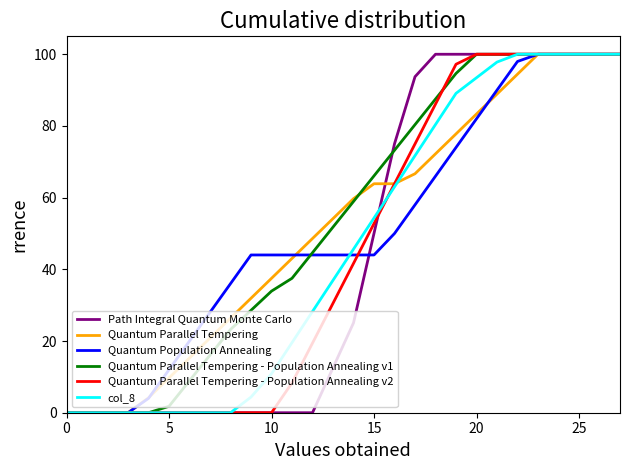

What is the maximum value shown in the chart?

100.0